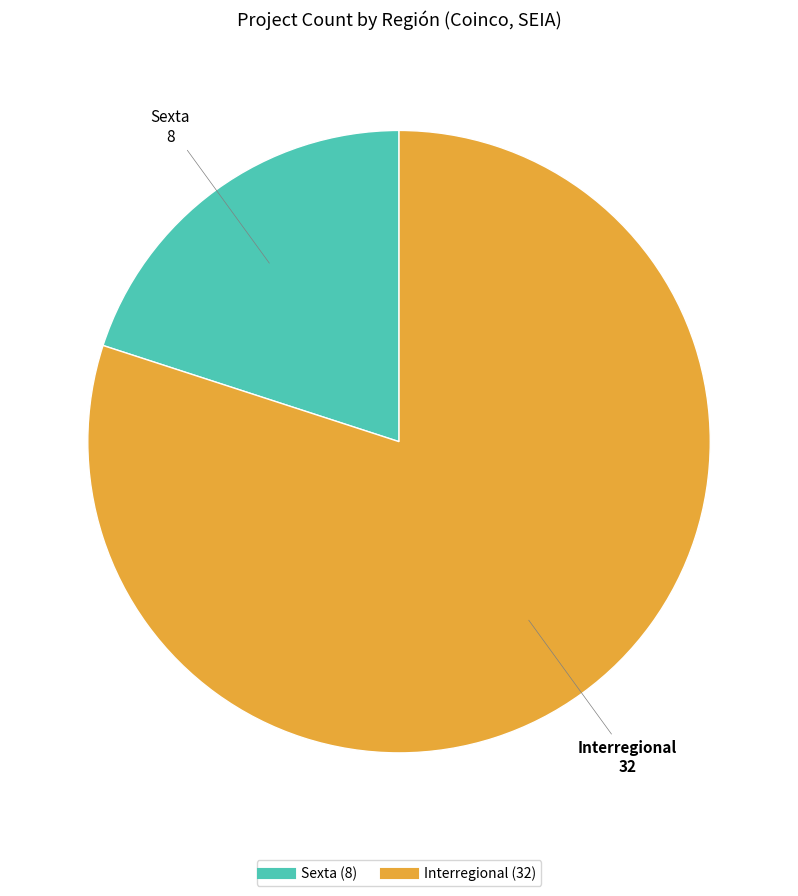

The Sexta slice represents 14% of the pie. True or false?

False